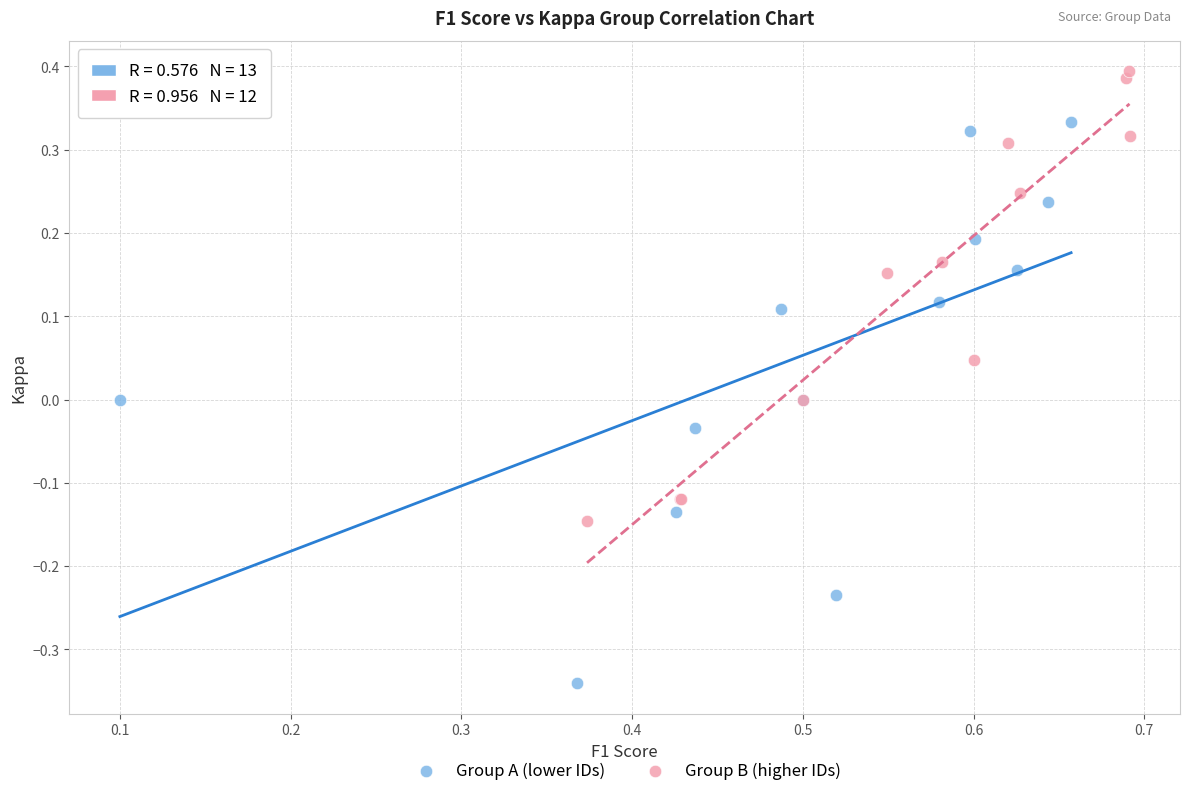

What are all the series names shown in the legend?

Group A (lower IDs), Group B (higher IDs)